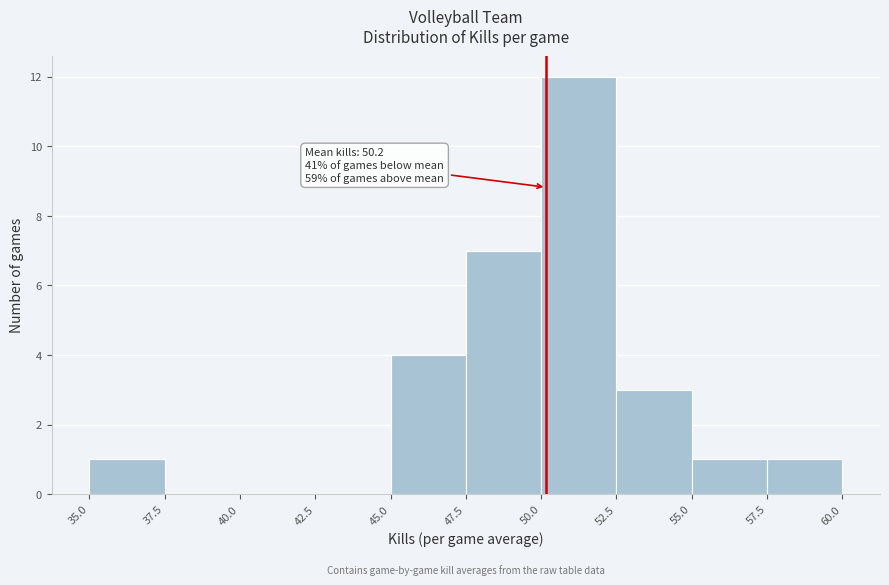

Over which range of the x-axis is the bar tallest?

50.0 to 52.5